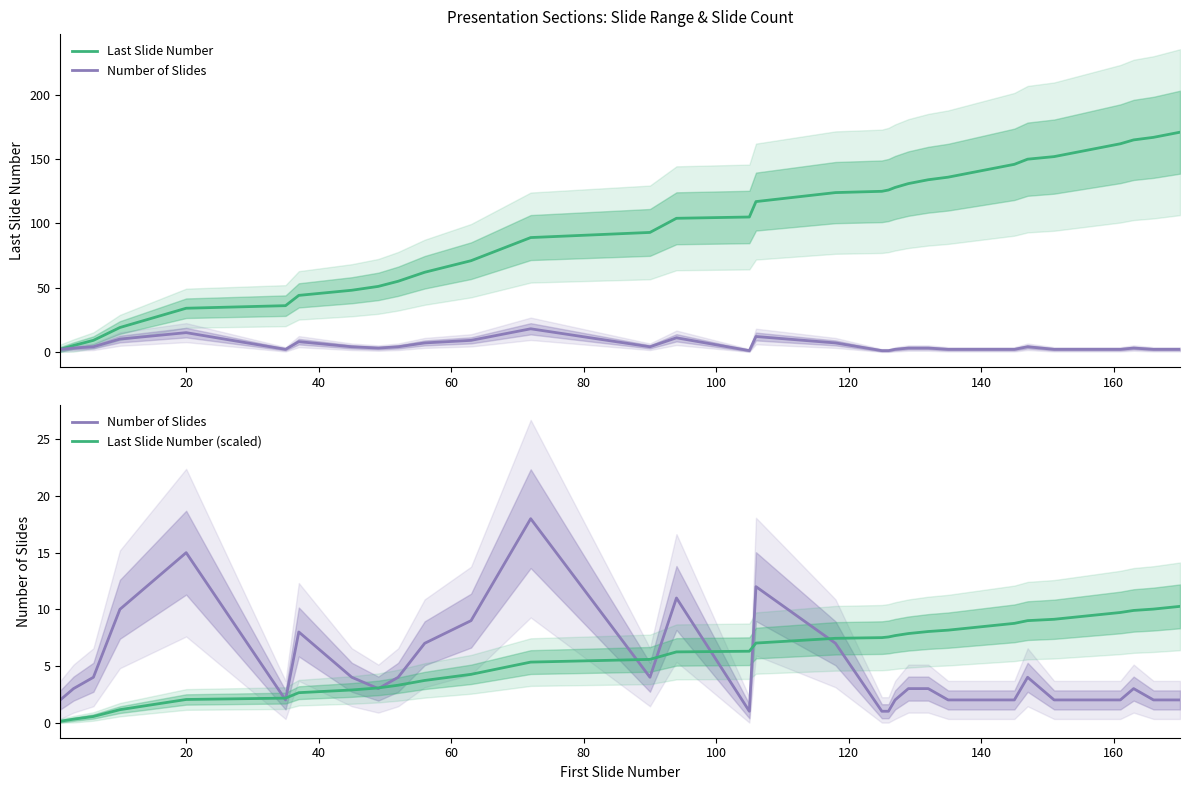

True or false: Last Slide Number (scaled) and Last Slide Number cross at least once.

False